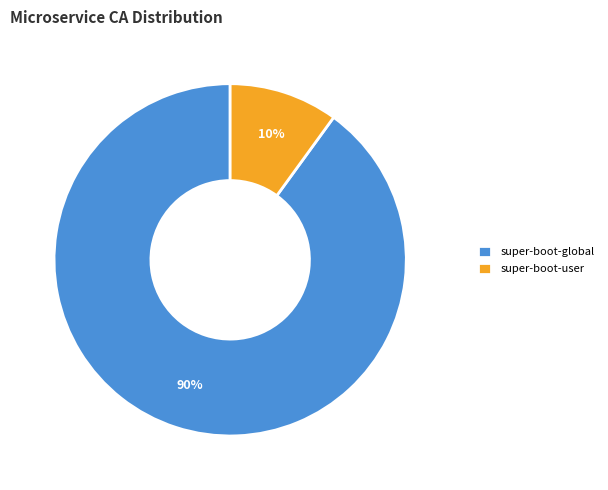

Which slice is the smallest?

super-boot-user